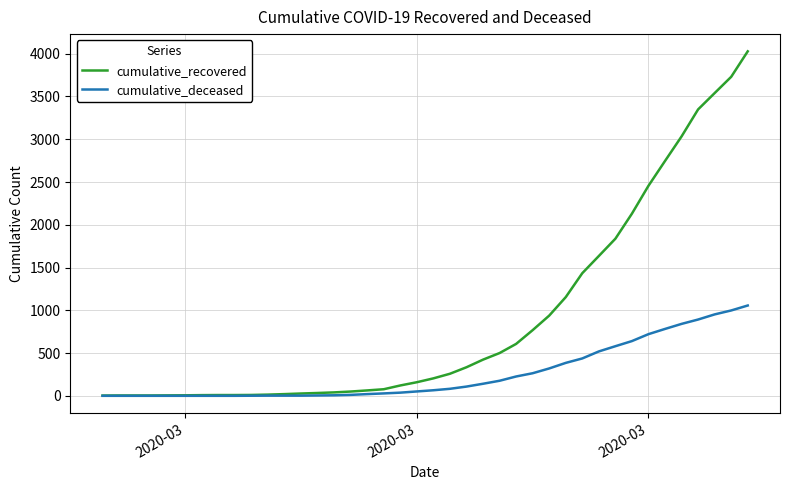

List the series in order of their peak value, lowest first.

cumulative_deceased, cumulative_recovered